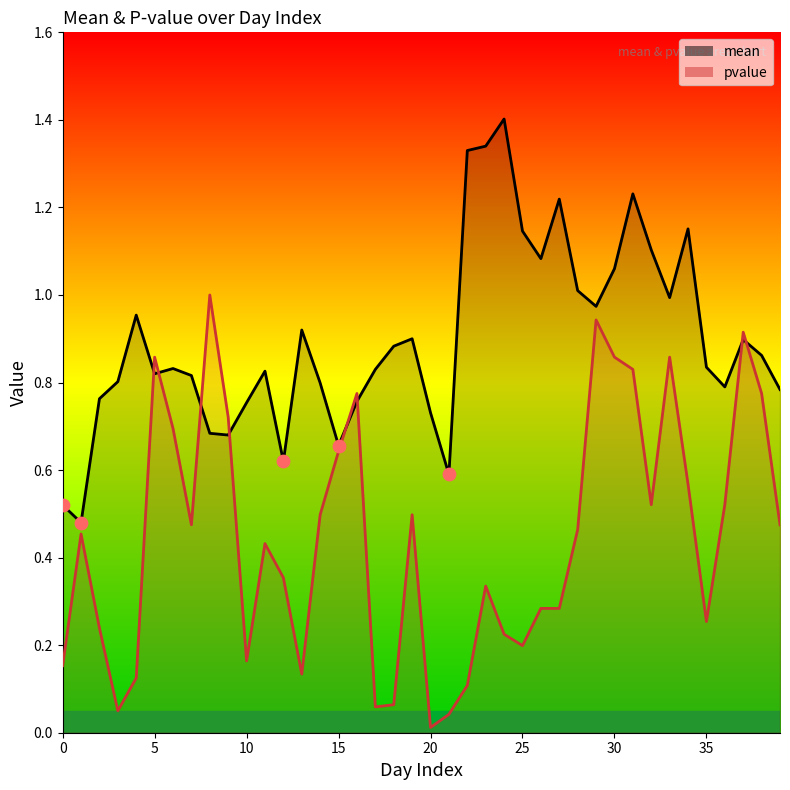

What is the total value across all series at 5?

1.7